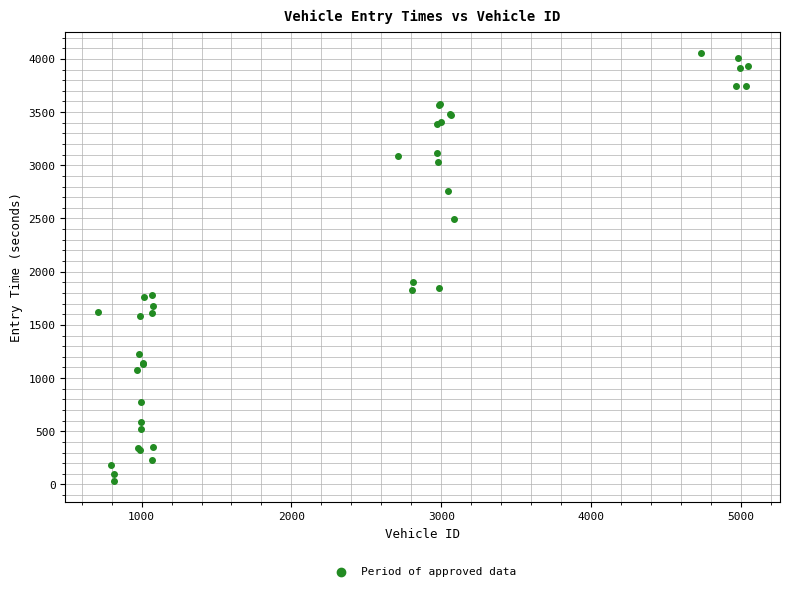

What Y value in the scatter plot is closest to 2045?

1902.3